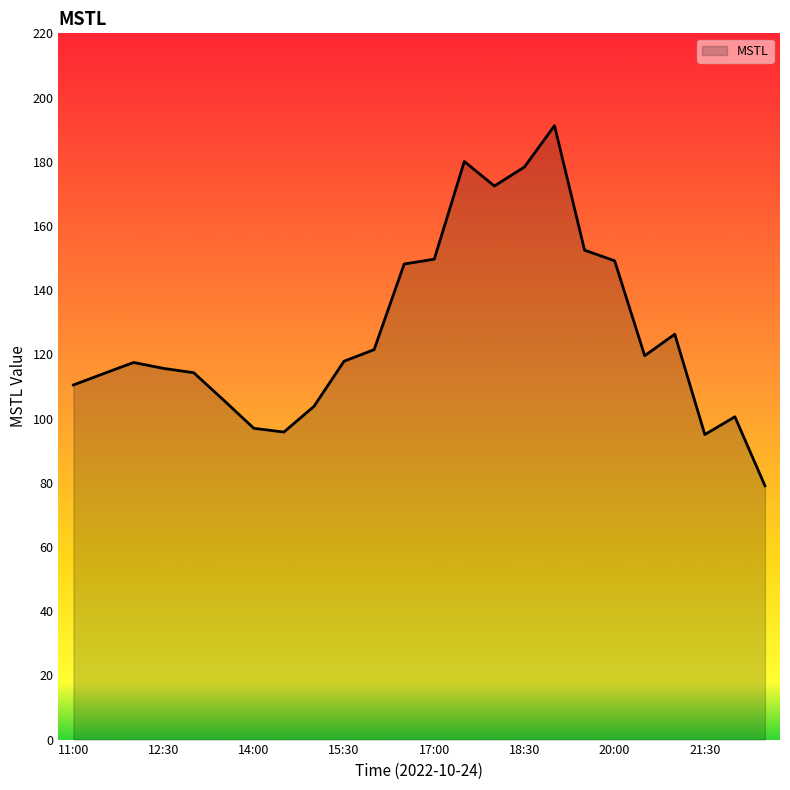

What is the difference between the maximum and minimum values?

112.2